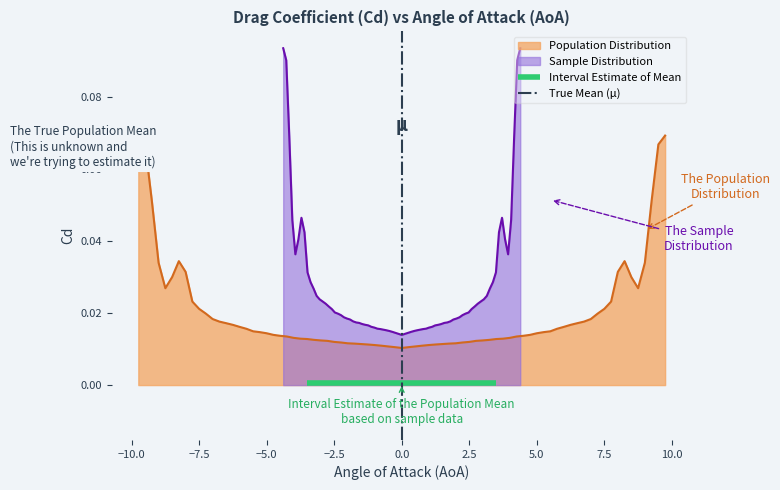

The True Mean (μ) series shows 0.7 at 0.0. True or false?

False